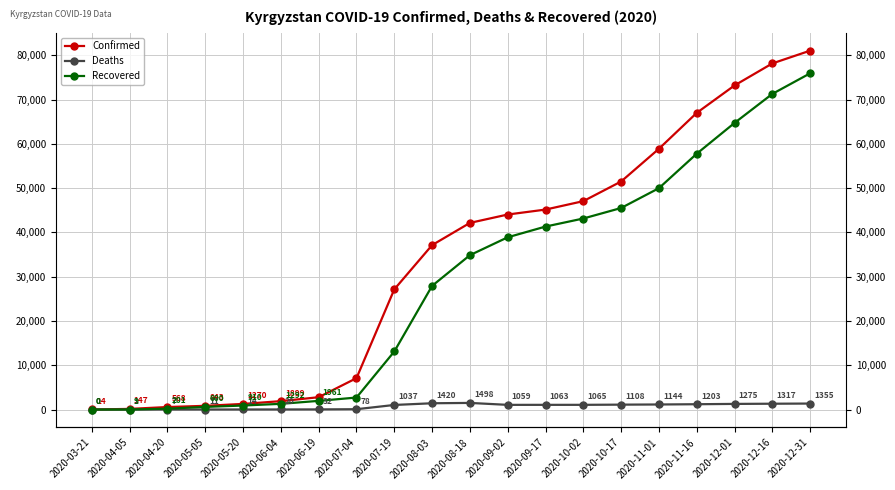

What is the label of the 11th point from the right?

2020-08-03